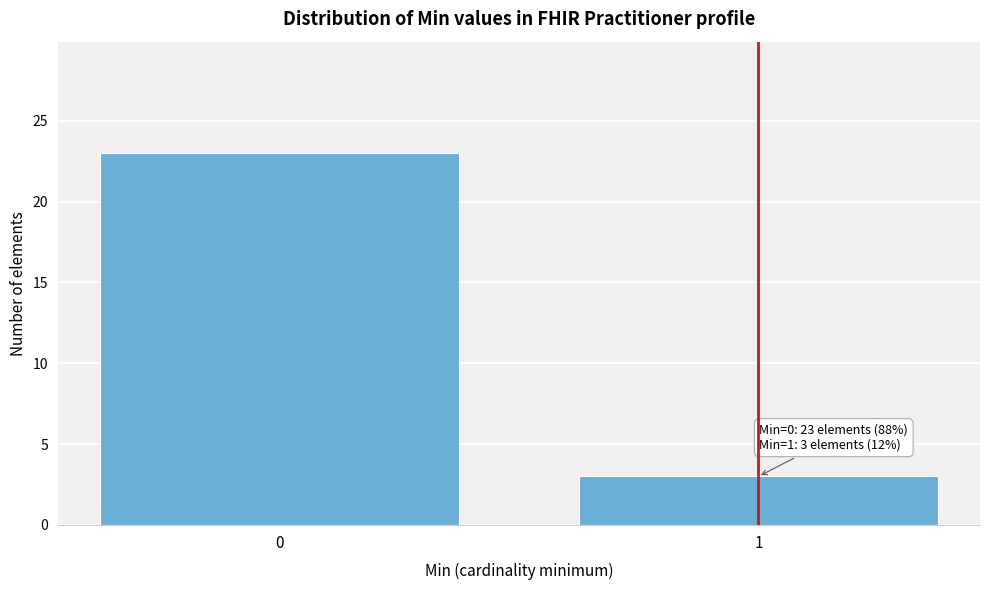

Reading left to right, what are all the values shown in this chart?

0=23	1=3